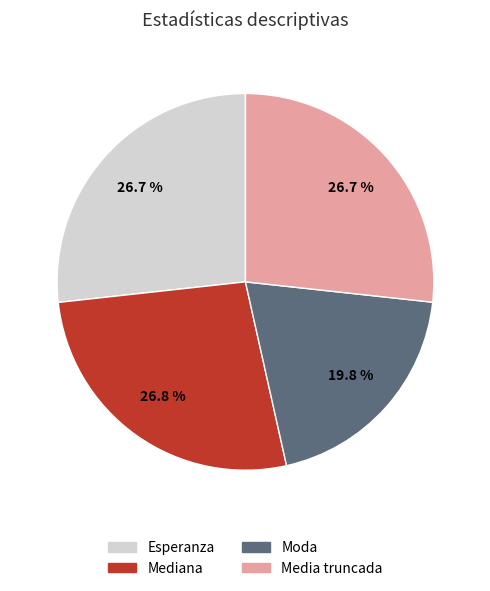

What percentage is the Esperanza slice, to the nearest percent?

27%